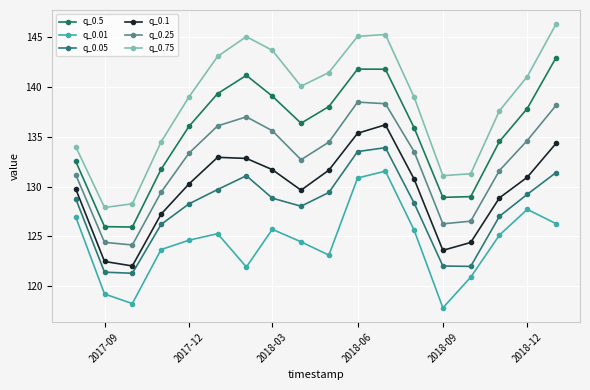

True or false: q_0.5 has more than 0 interior local peaks.

True